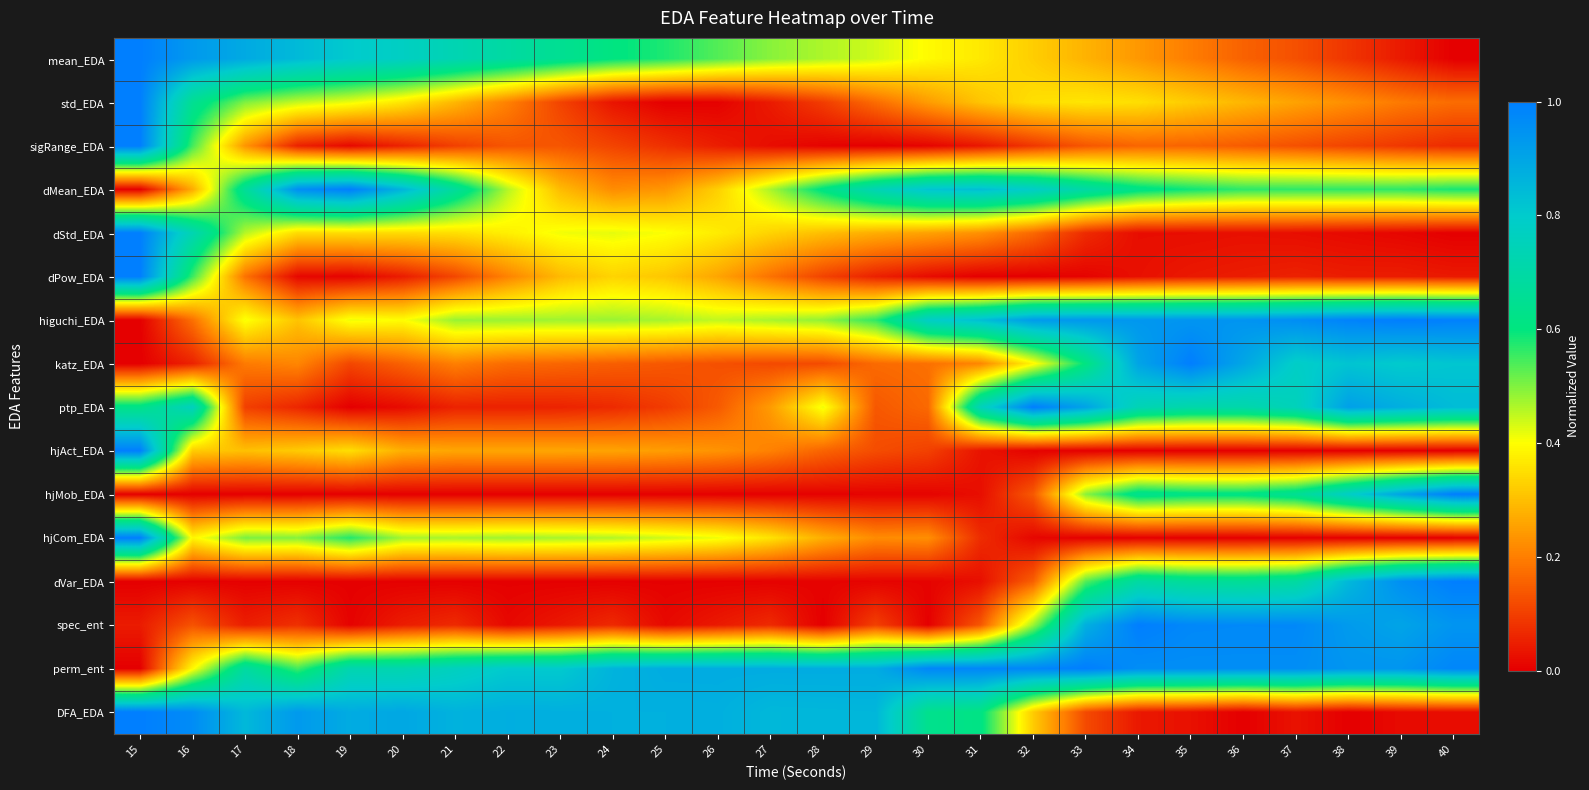

Between 18 and 16, which is larger?

16